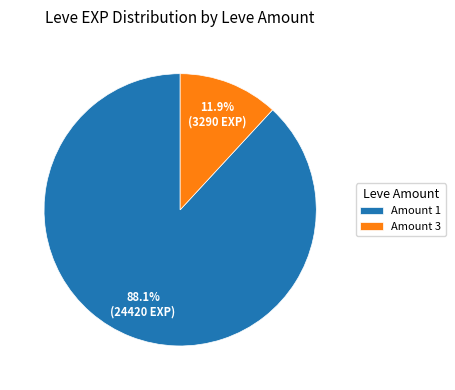

Which category has the biggest portion of the pie?

Amount 1